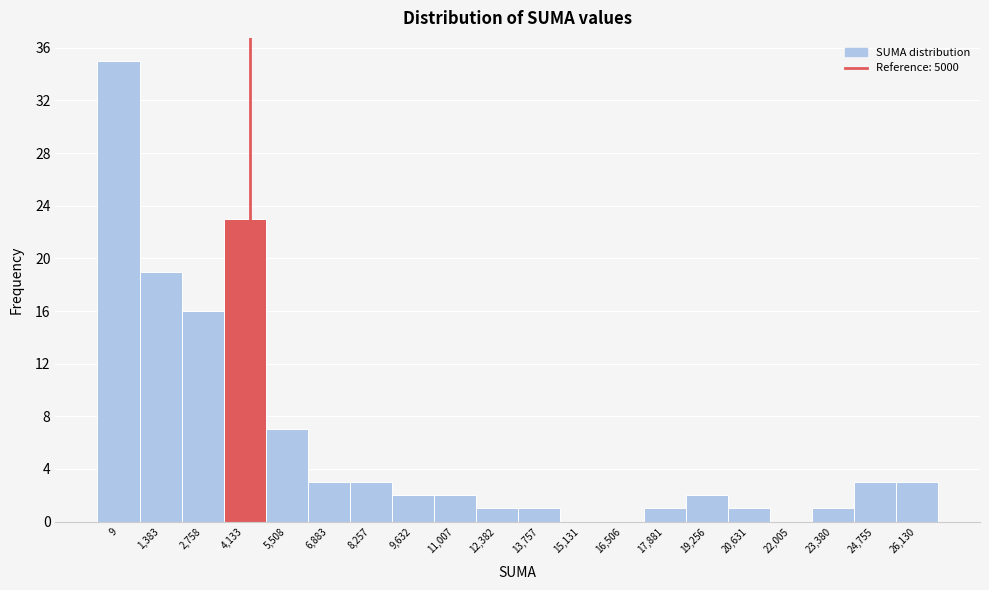

Reading left to right, what are all the values shown in this chart?

9=35	1,383=19	2,758=16	4,133=23	5,508=7	6,883=3	8,257=3	9,632=2	11,007=2	12,382=1	13,757=1	15,131=0	16,506=0	17,881=1	19,256=2	20,631=1	22,005=0	23,380=1	24,755=3	26,130=3